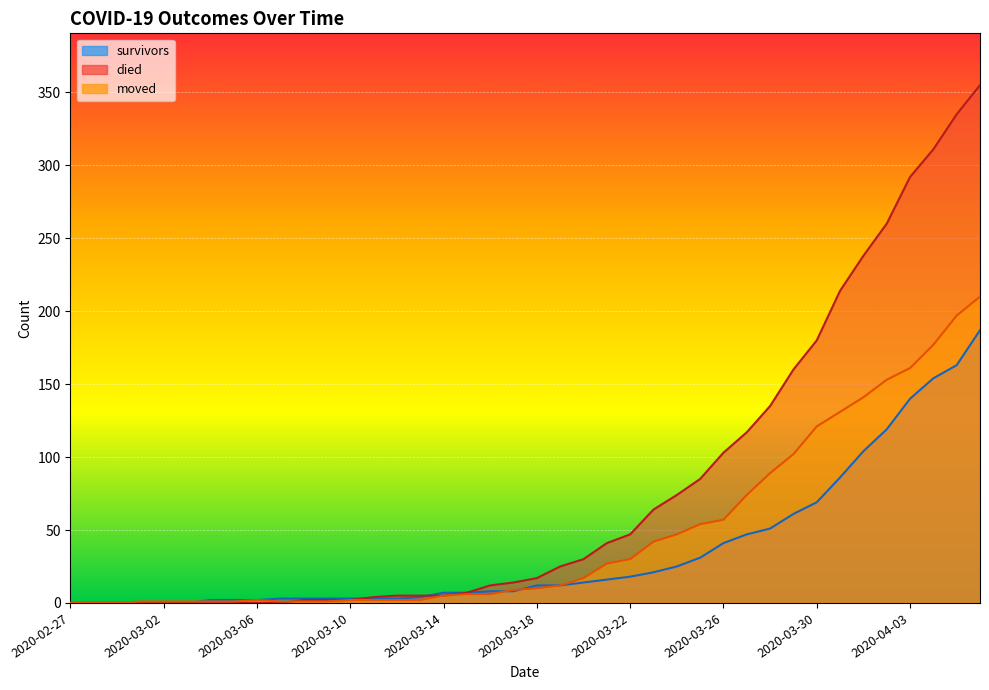

What is the label of the 7th point from the left?

2020-03-04